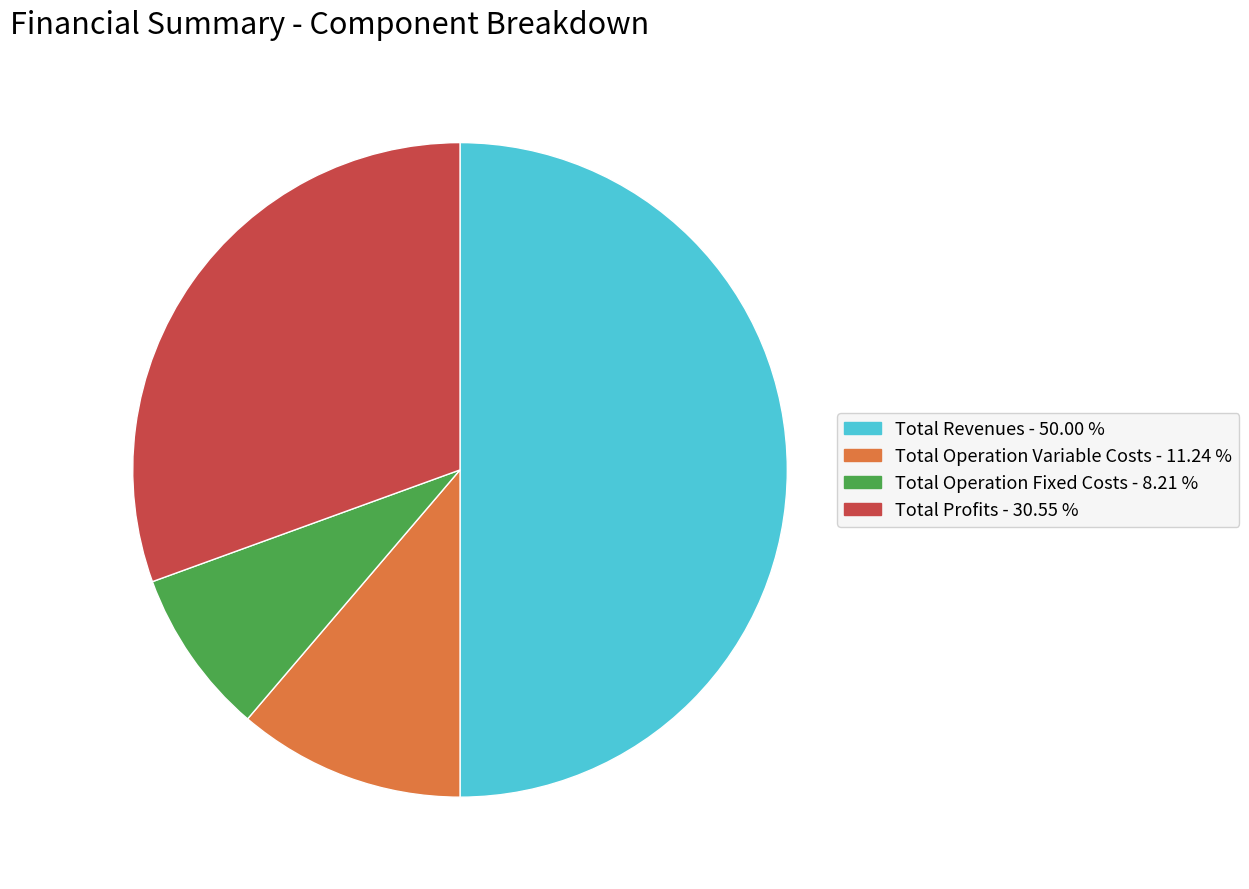

How many segments does this pie chart have?

4